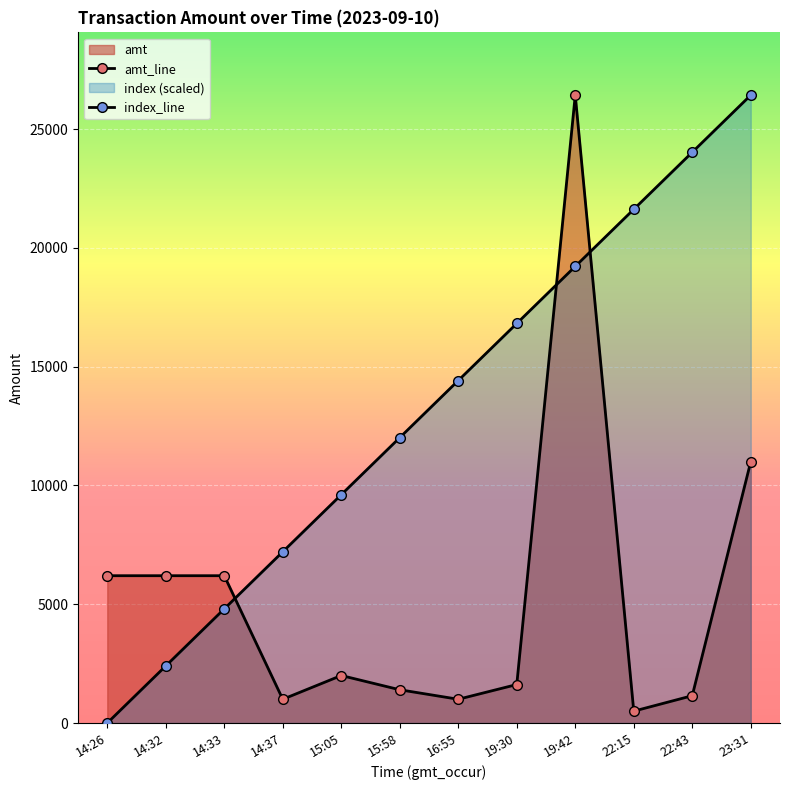

Which category has the highest value in the index_line series?

23:31